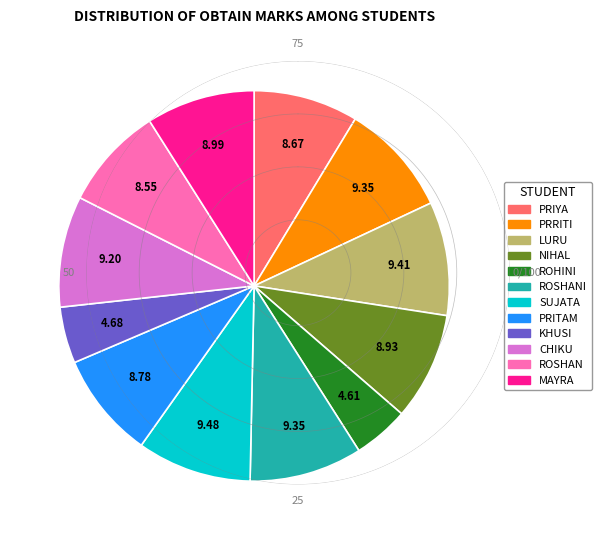

Does any single category account for the majority?

No